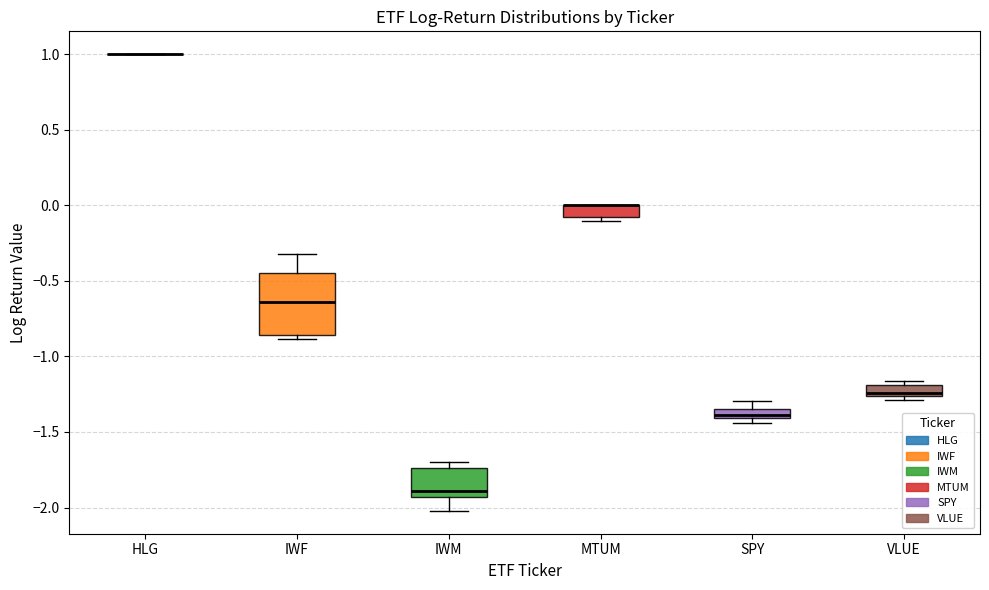

Where does the upper whisker of the box for SPY end on the y-axis? The values are not printed on the chart, so give them approximately, as read against the axis.

-1.30